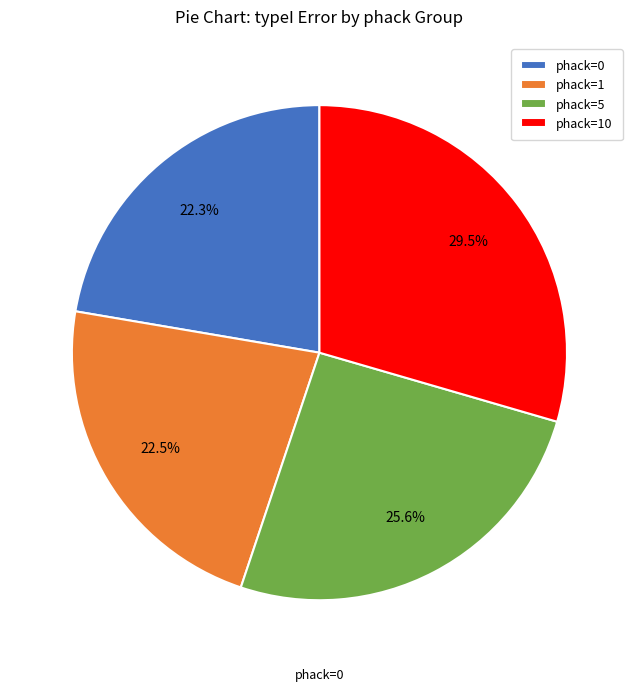

Does phack=1 represent more than half of the total?

No